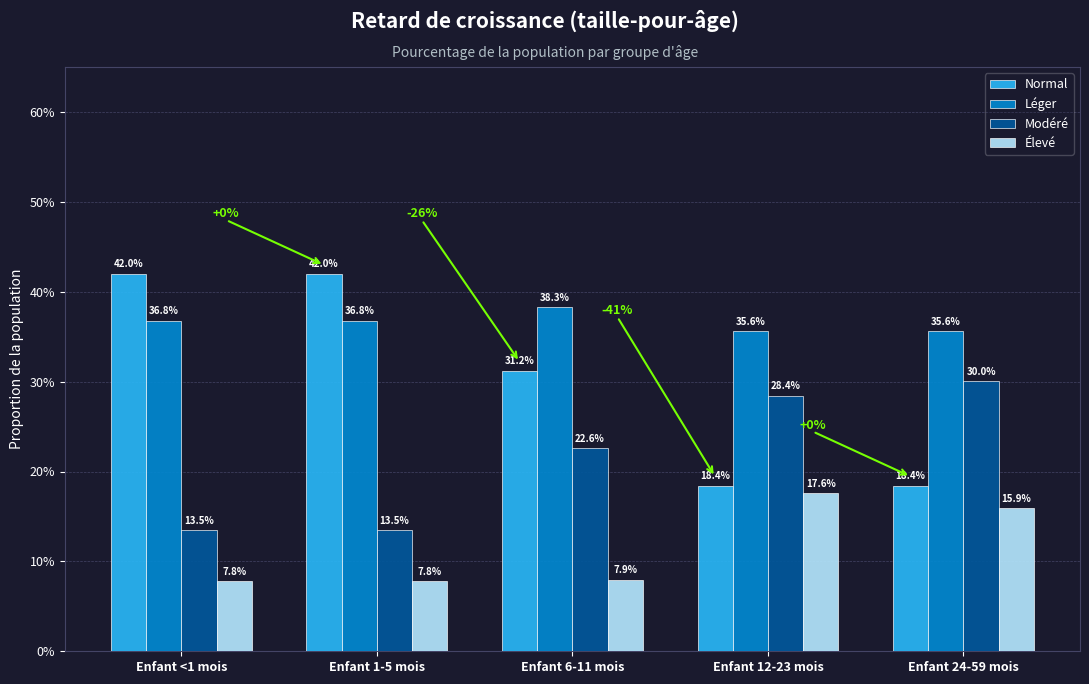

What are all the series names shown in the legend?

Normal, Léger, Modéré, Élevé